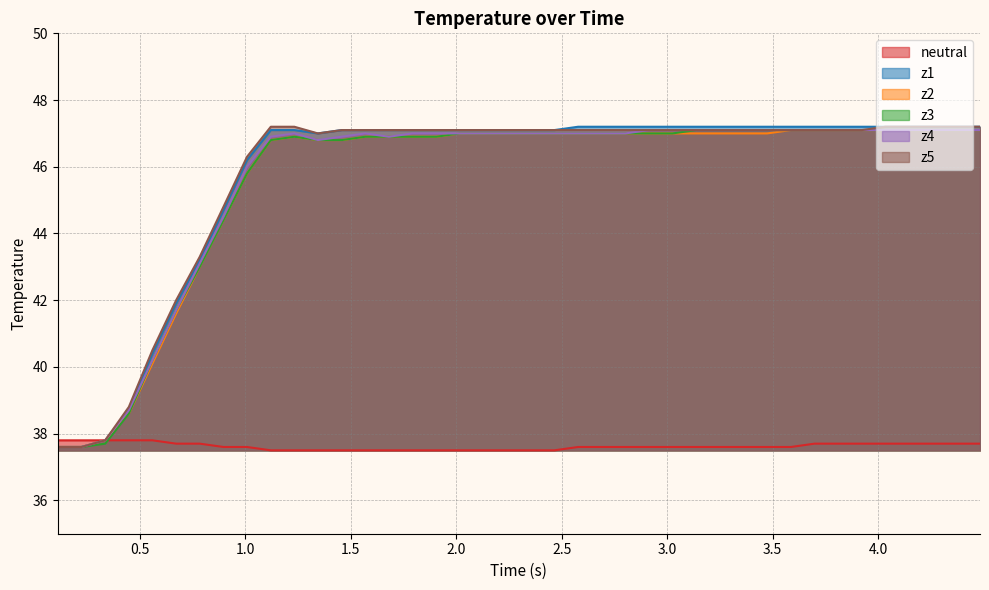

What is the highest value of the z3 series?

47.1